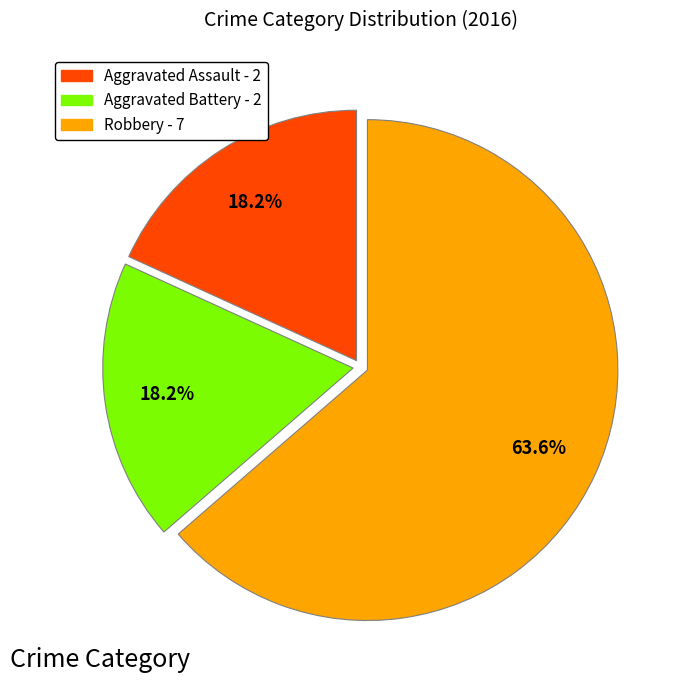

Combined, what portion of the pie is Aggravated Battery and Robbery?

81.8%